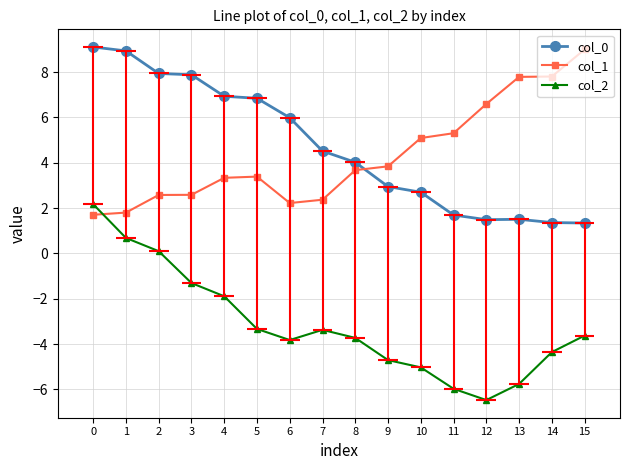

What is the lowest value of the col_1 series?

1.7